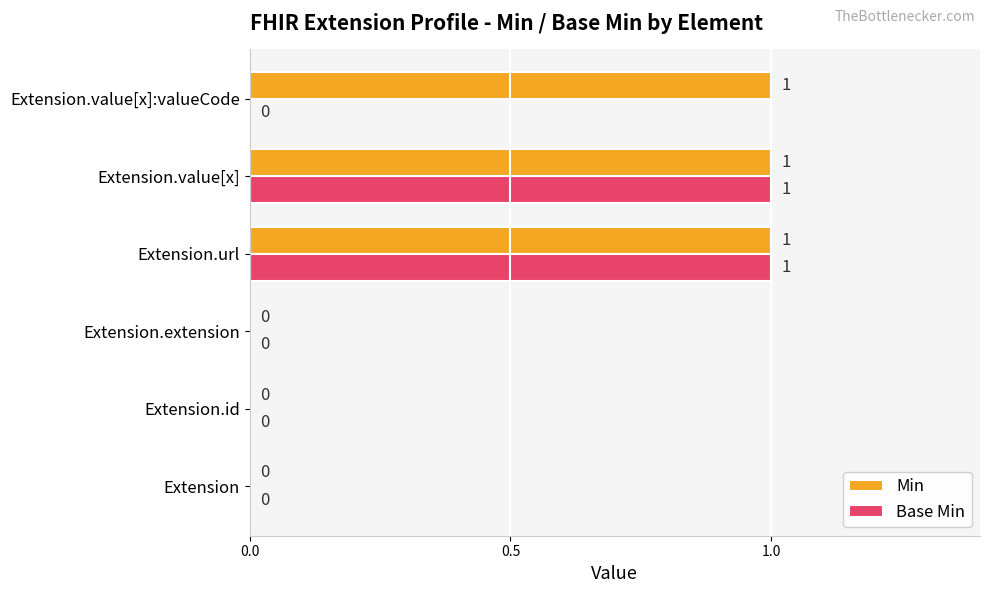

Which series has the largest total across all categories?

Min